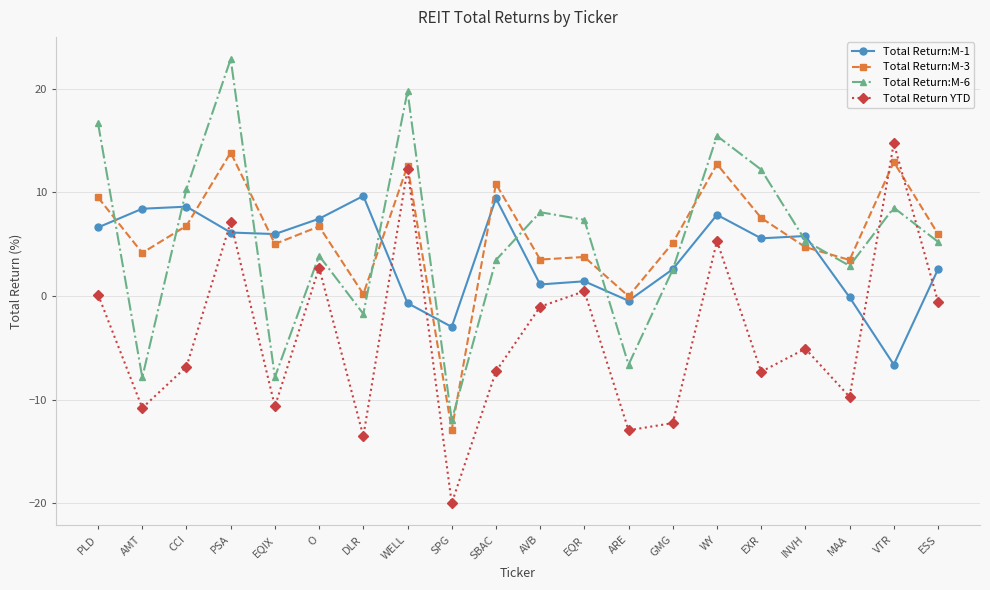

Which category has the lowest value in the Total Return YTD series?

SPG